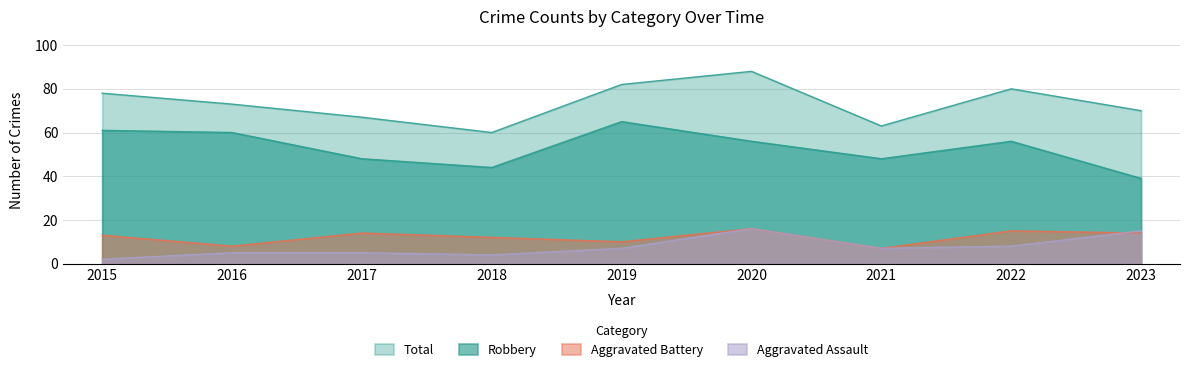

At which category is the sum across all series the highest?

2020